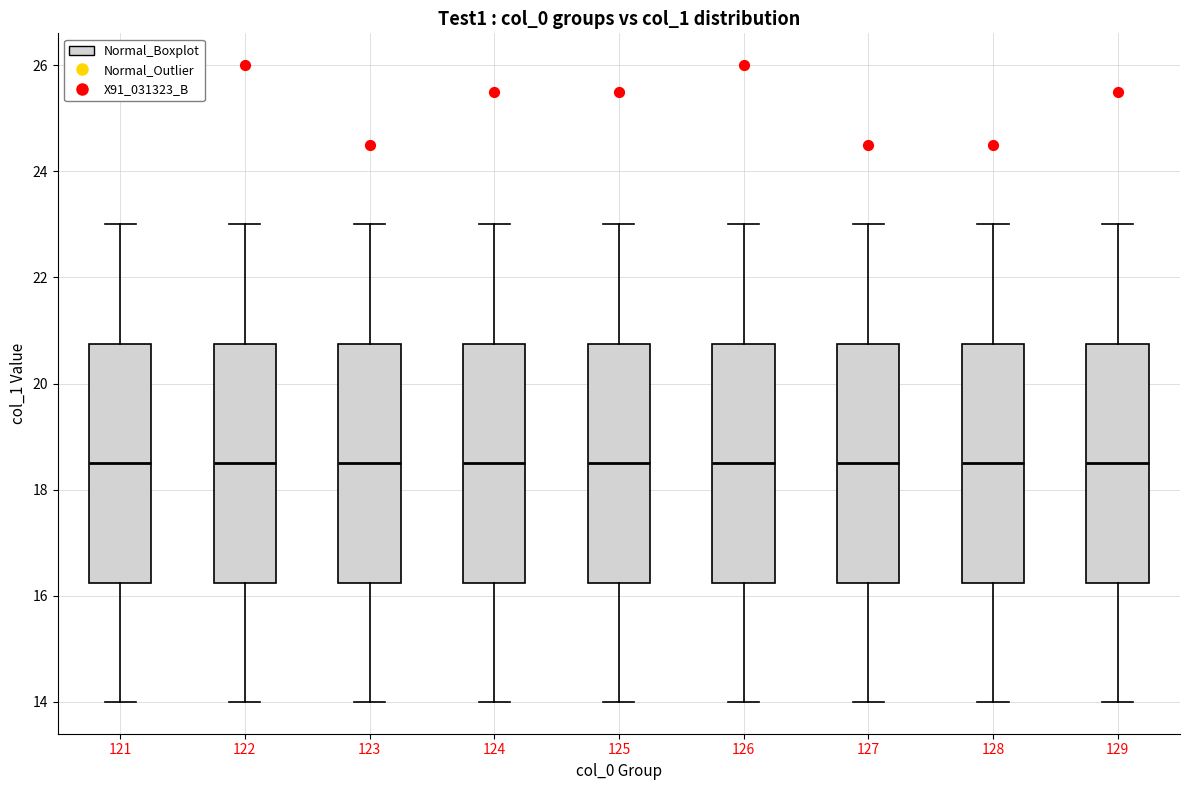

Where does the upper whisker of the box at x = 121 end on the y-axis? The values are not printed on the chart, so give them approximately, as read against the axis.

23.0